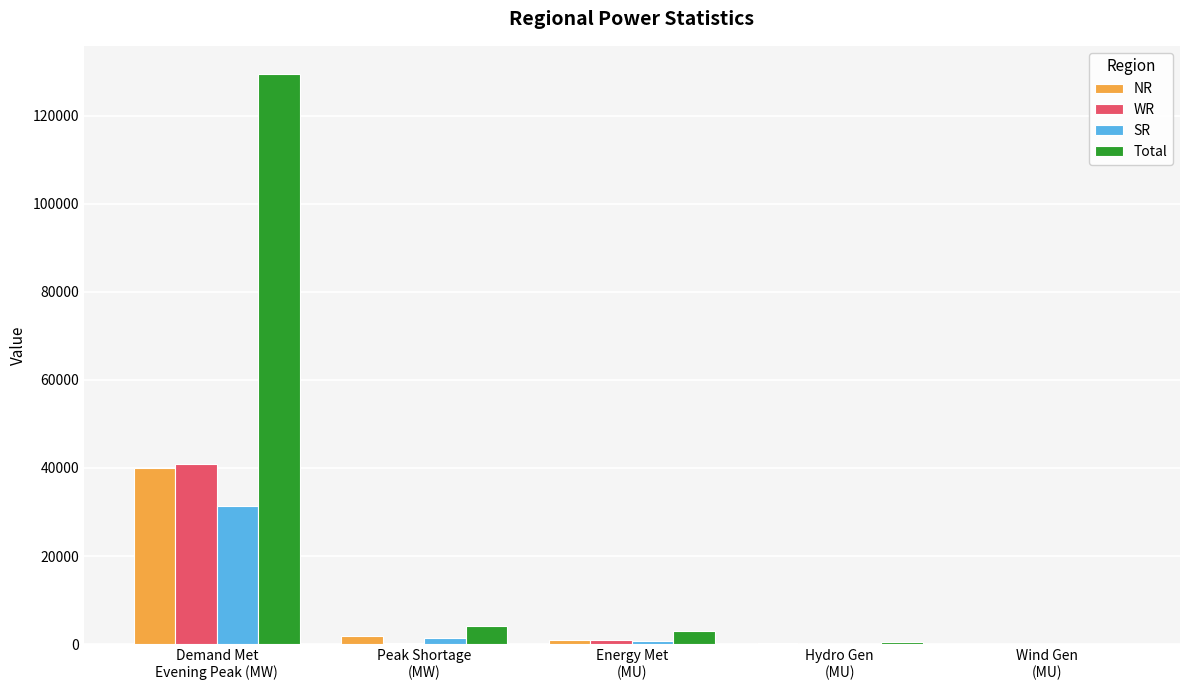

Which series has the largest total across all categories?

Total